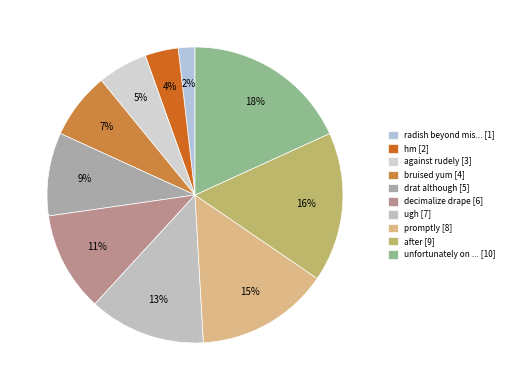

Count the number of slices in the pie.

10